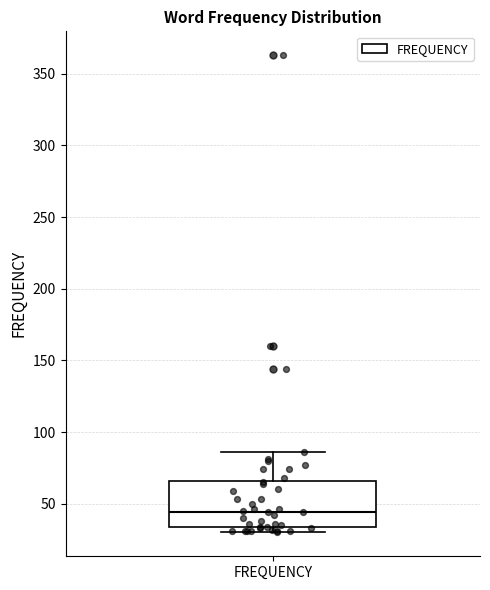

Read this box plot against the y-axis: the position of the median line, the range covered by the box, and the ends of both whiskers. The values are not printed on the chart, so give them approximately, as read against the axis.

median 45, box 35 to 65, whiskers 30 to 85